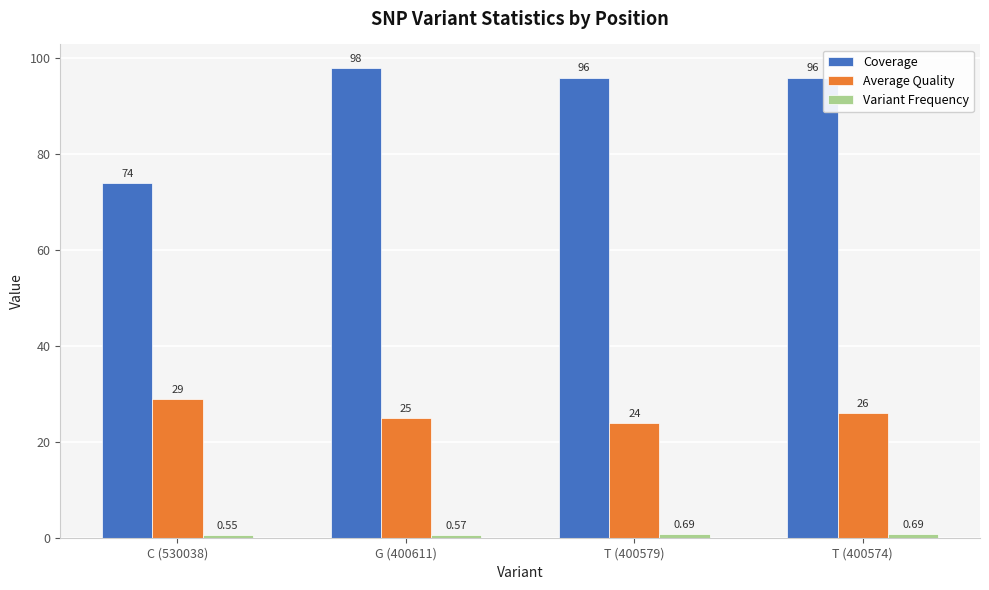

What is the label of the 2nd bar from the right?

T (400579)